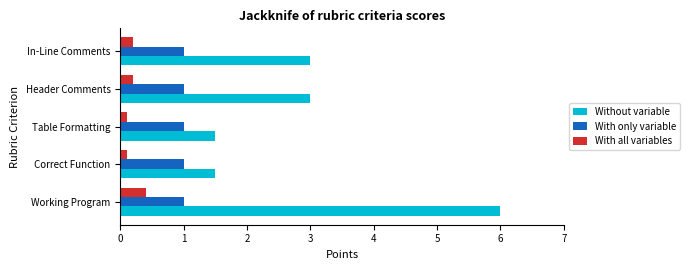

What is the minimum value shown in the chart?

0.1